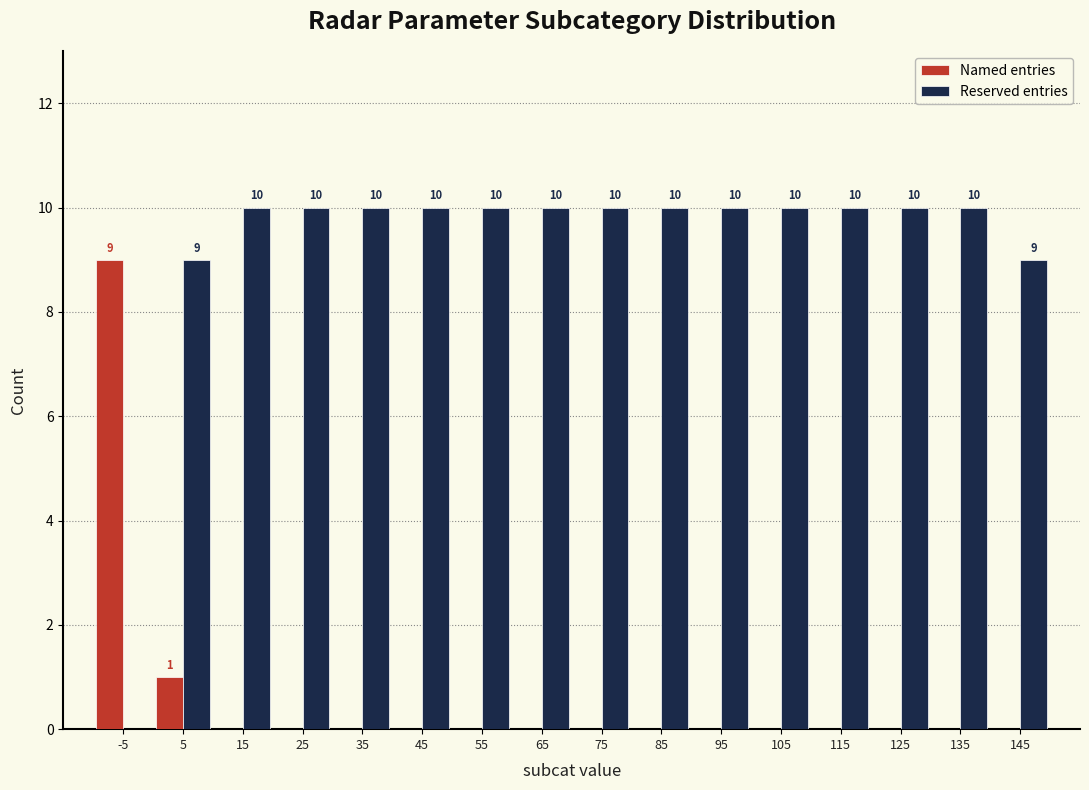

Reading left to right, what are all the values shown in this chart?

Named entries: -5=9	5=1	15=0	25=0	35=0	45=0	55=0	65=0	75=0	85=0	95=0	105=0	115=0	125=0	135=0	145=0
Reserved entries: -5=0	5=9	15=10	25=10	35=10	45=10	55=10	65=10	75=10	85=10	95=10	105=10	115=10	125=10	135=10	145=9